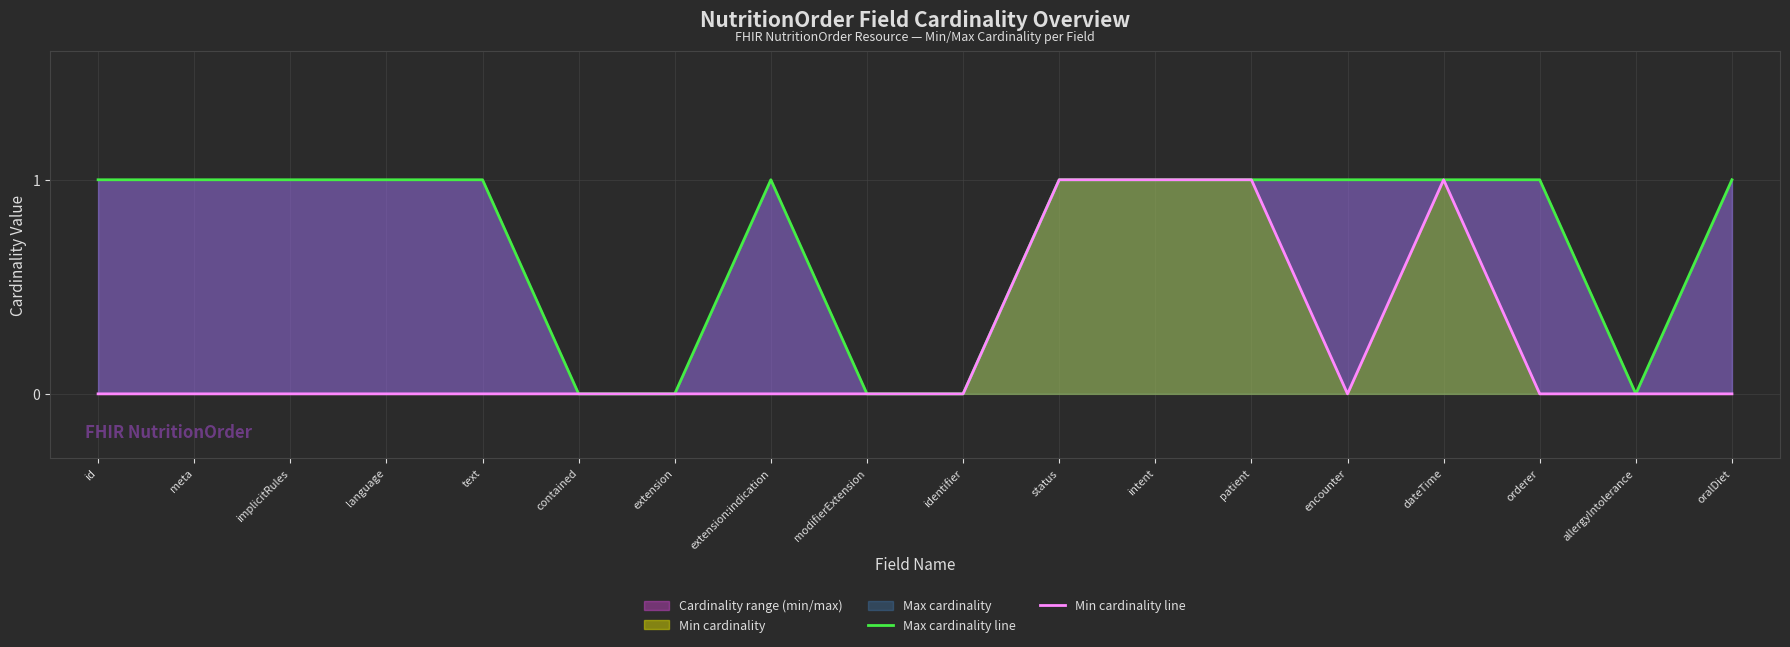

How many Max cardinality line values are between 0 and 1?

18